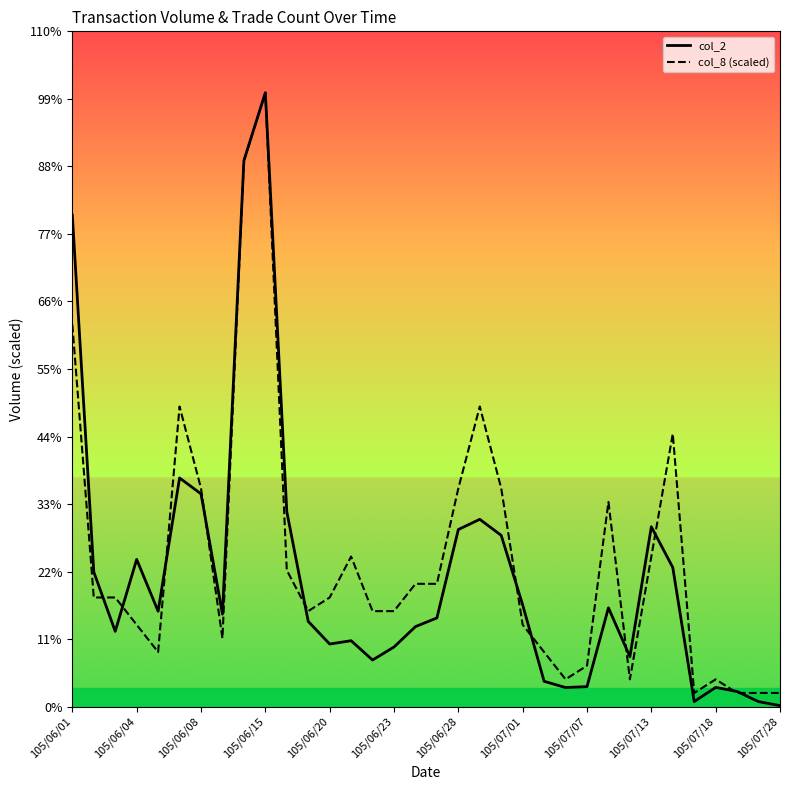

What is the value of the col_2 point at the 16th from the left?

173930.0